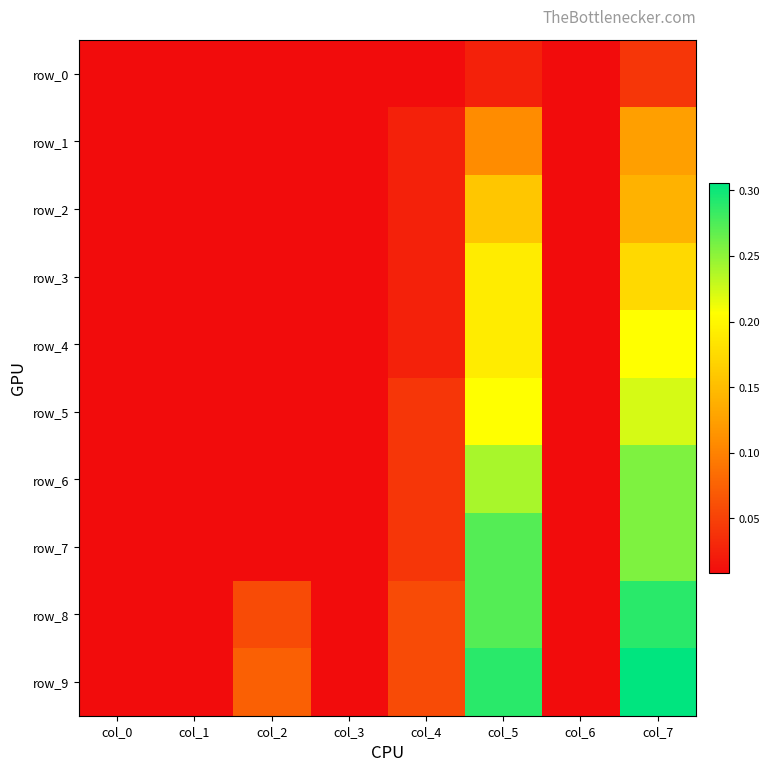

Which series has the widest spread of values?

row_9